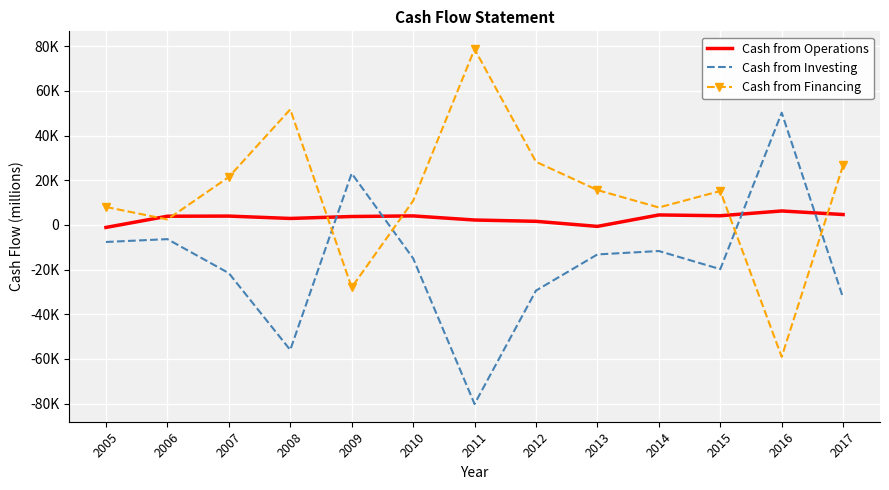

The Cash from Financing series shows -59050 at 2016. True or false?

True